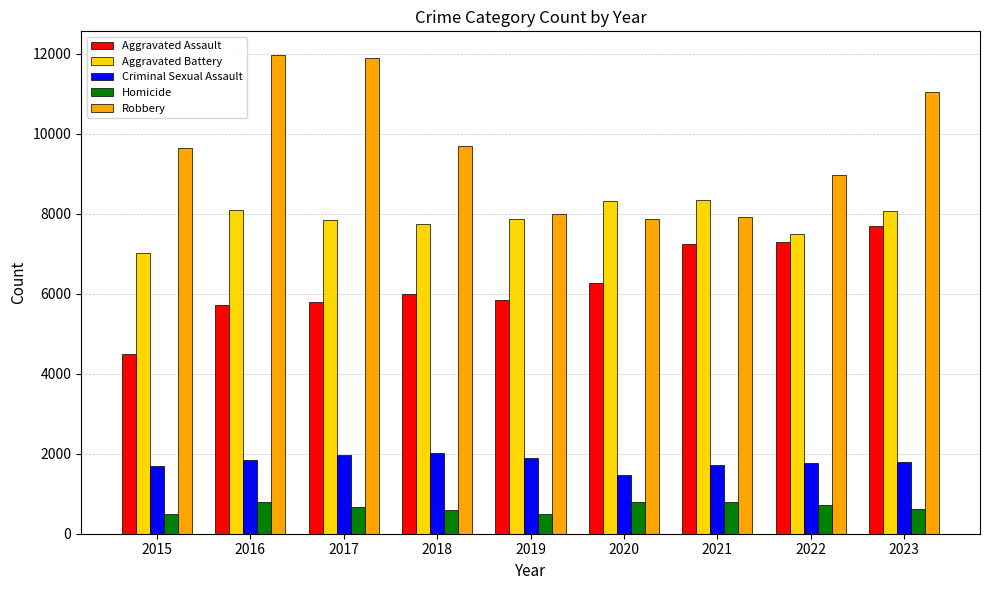

At how many categories does at least one series exceed 1920?

9